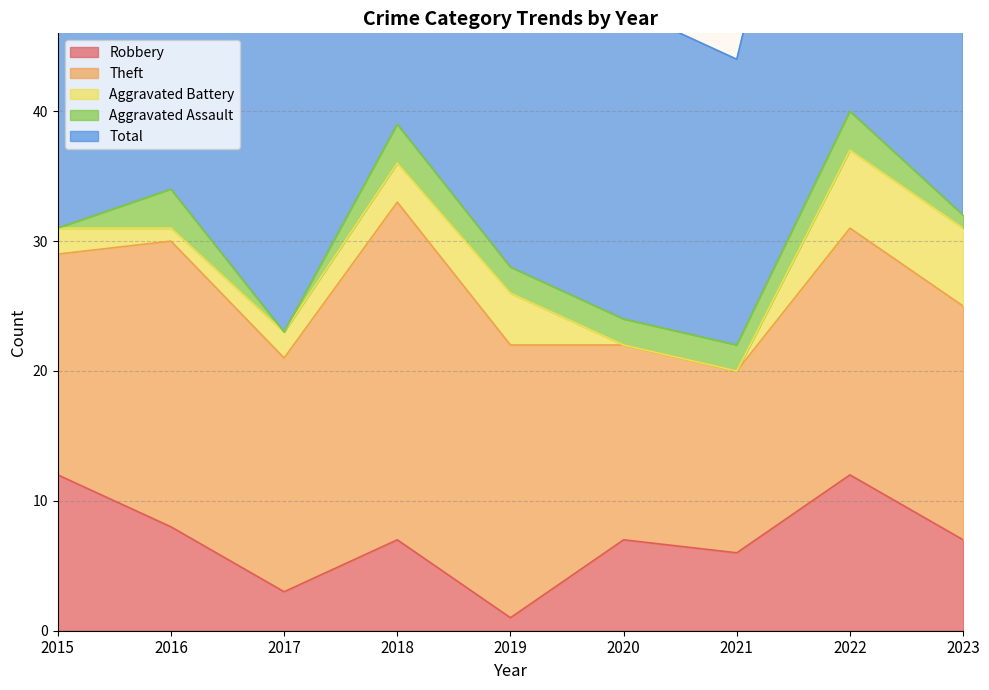

Does the chart have visible grid lines?

Yes